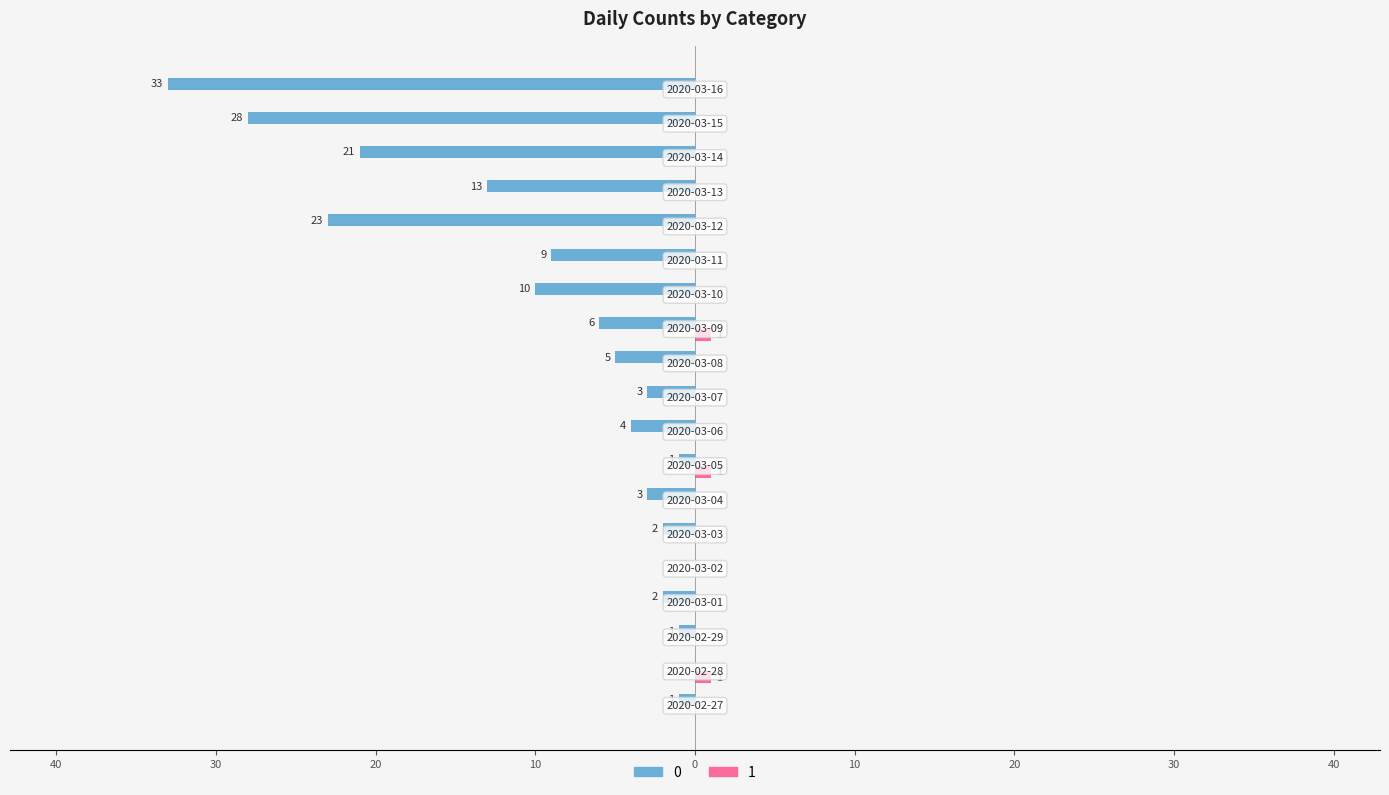

What are all the series names shown in the legend?

0, 1